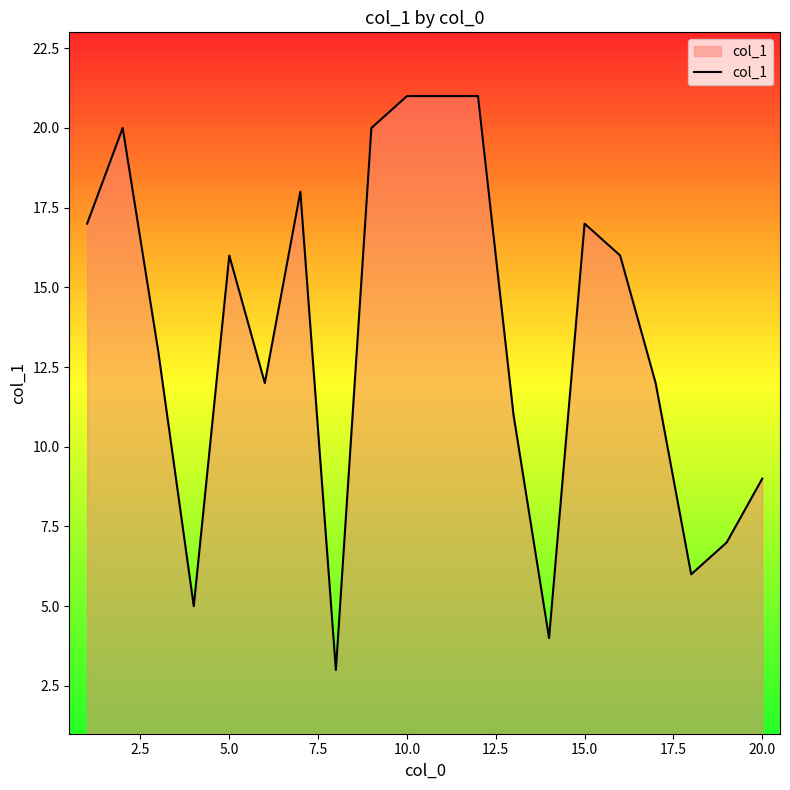

What is the smallest value displayed?

3